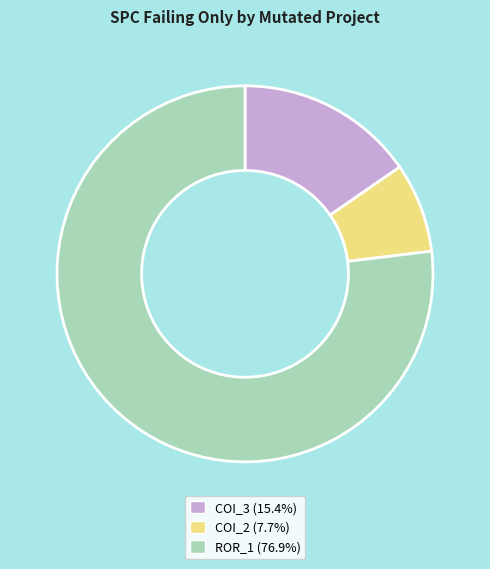

Is there a majority slice in this chart?

Yes